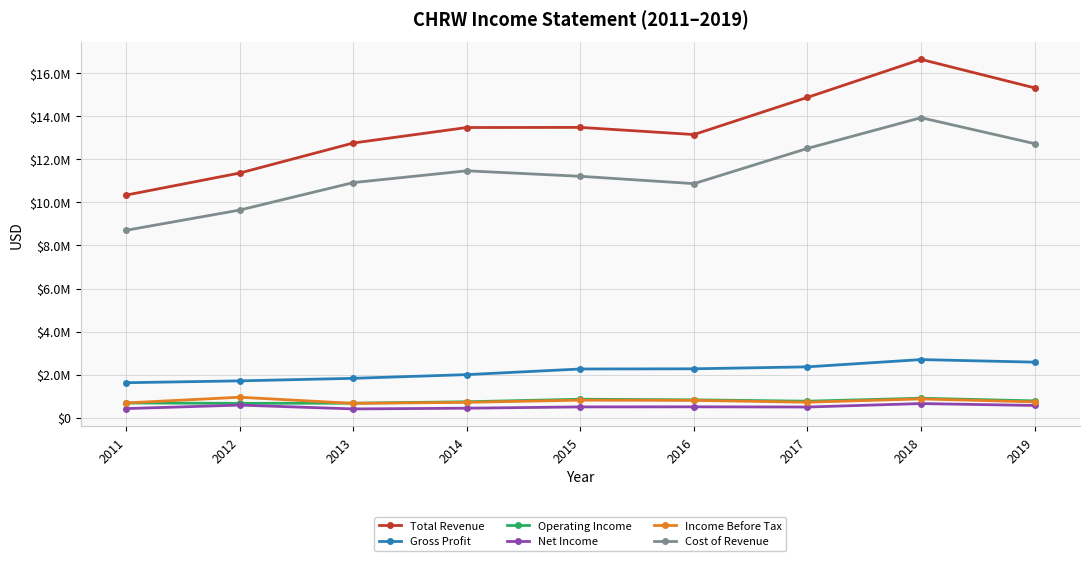

Which label corresponds to the smallest value in the chart?

2013